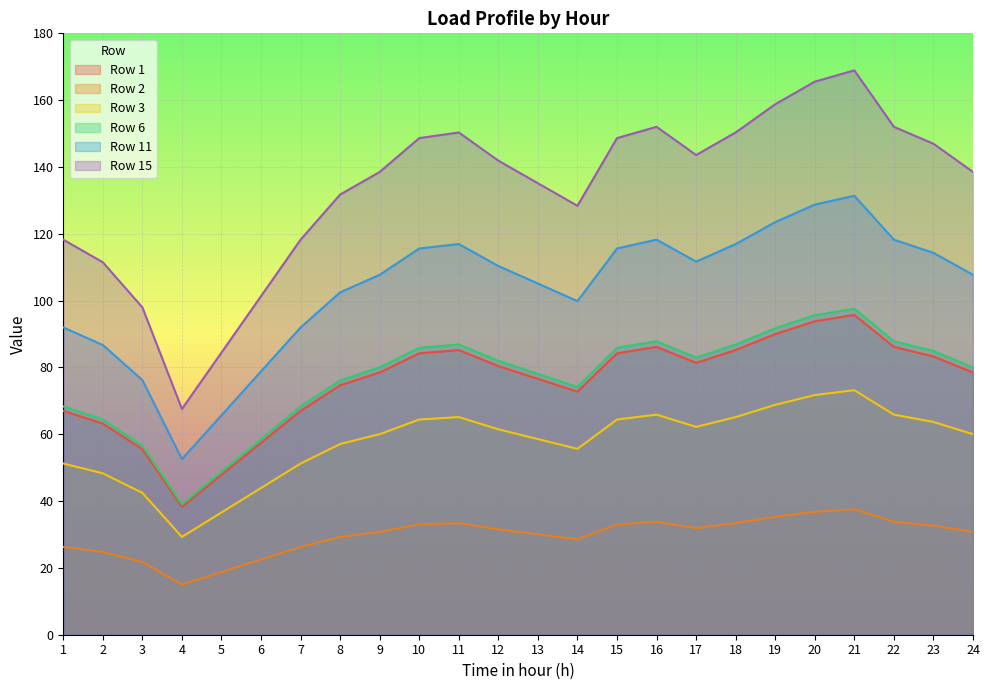

Reading right to left, transcribe all the data shown in this chart.

Row 1: 78.5	83.3	86.1	95.7	93.8	90.0	85.2	81.4	86.1	84.2	72.7	76.6	80.4	85.2	84.2	78.5	74.7	67.0	57.4	47.9	38.3	55.5	63.2	67.0
Row 2: 30.8	32.7	33.8	37.5	36.8	35.3	33.4	31.9	33.8	33.0	28.5	30.0	31.5	33.4	33.0	30.8	29.3	26.3	22.5	18.8	15.0	21.8	24.8	26.3
Row 3: 60.0	63.7	65.9	73.2	71.7	68.8	65.1	62.2	65.9	64.4	55.6	58.6	61.5	65.1	64.4	60.0	57.1	51.2	43.9	36.6	29.3	42.5	48.3	51.2
Row 6: 80.0	84.9	87.8	97.6	95.6	91.7	86.9	83.0	87.8	85.9	74.2	78.1	82.0	86.9	85.9	80.0	76.1	68.3	58.6	48.8	39.0	56.6	64.4	68.3
Row 11: 107.7	114.3	118.2	131.4	128.8	123.5	116.9	111.7	118.2	115.6	99.8	105.1	110.4	116.9	115.6	107.7	102.5	92.0	78.8	65.7	52.6	76.2	86.7	92.0
Row 15: 138.5	147.0	152.0	168.9	165.5	158.8	150.3	143.6	152.0	148.6	128.4	135.1	141.9	150.3	148.6	138.5	131.8	118.2	101.3	84.5	67.6	98.0	111.5	118.2